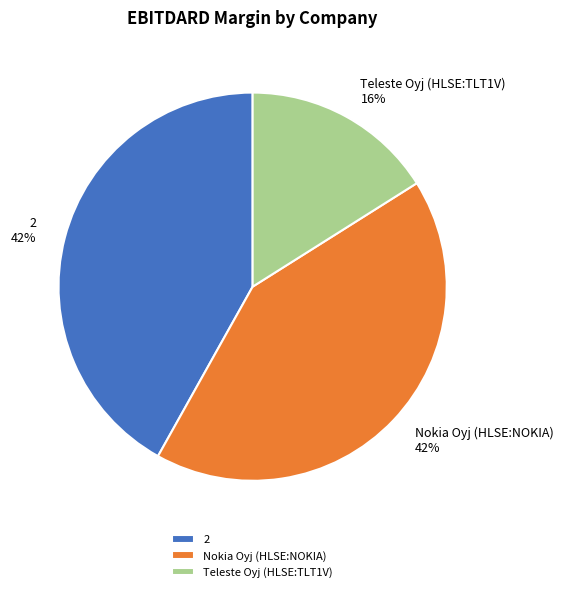

Which slice is the smallest?

Teleste Oyj (HLSE:TLT1V)